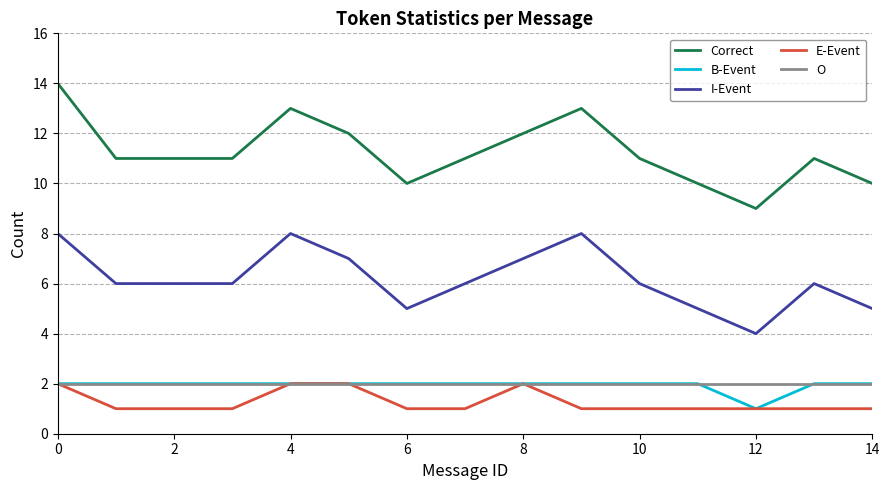

True or false: I-Event and Correct intersect in this chart.

False